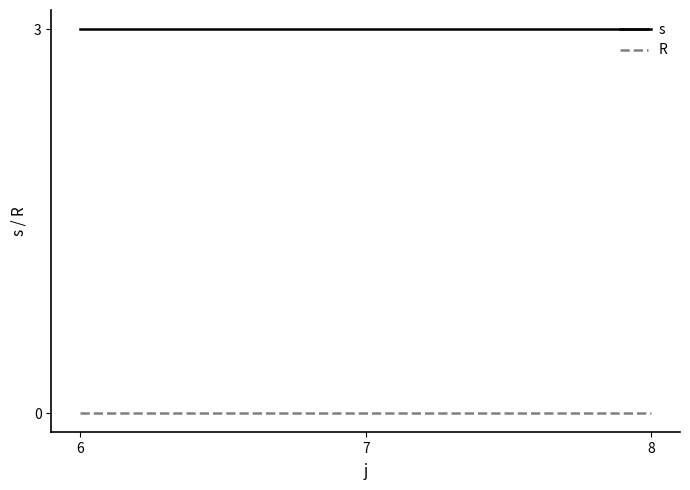

What is the difference between the highest and lowest values at 6?

3